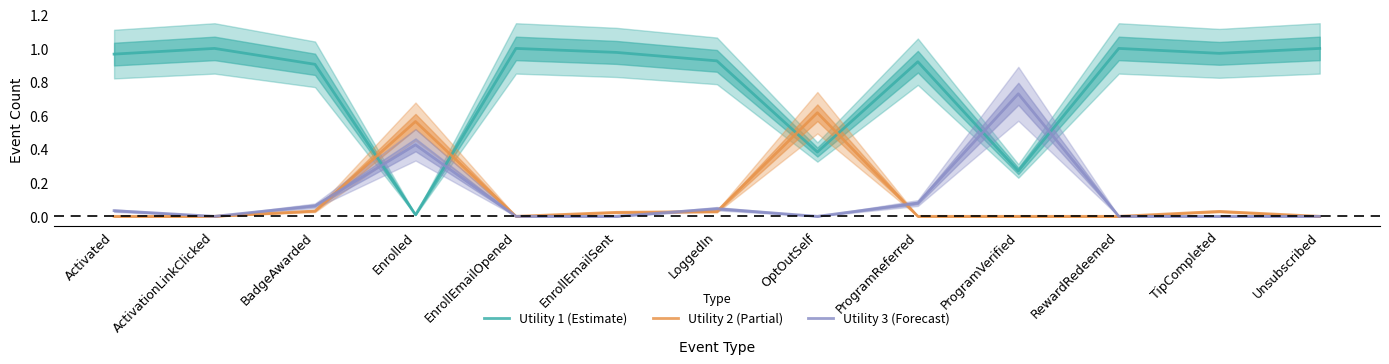

Does the chart display data point markers on the line(s)?

No